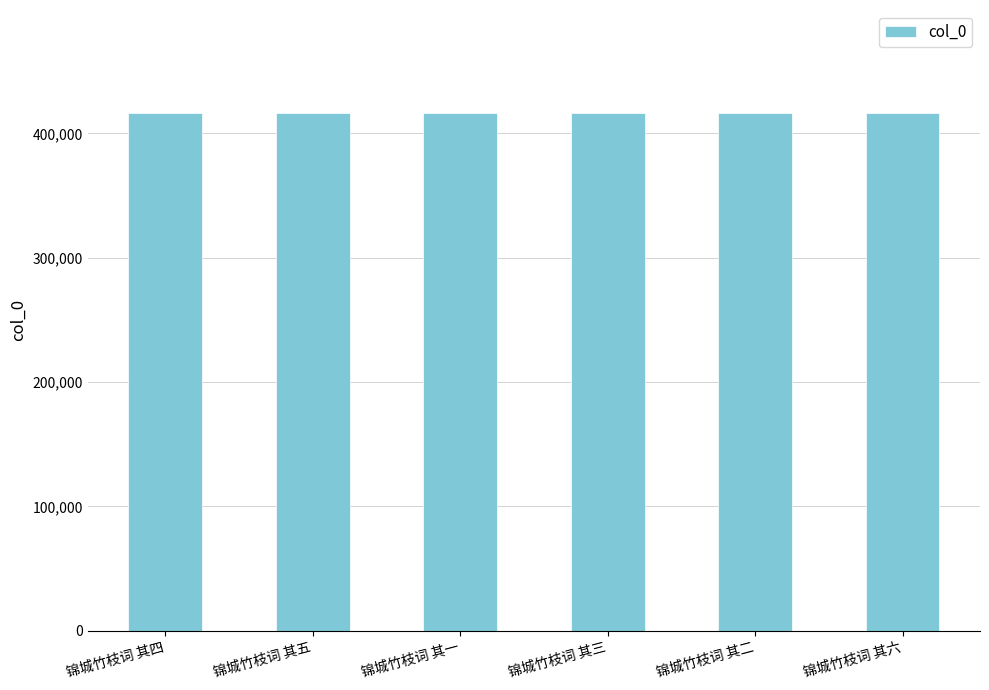

What is the change in value from 锦城竹枝词 其一 to 锦城竹枝词 其二?

+1